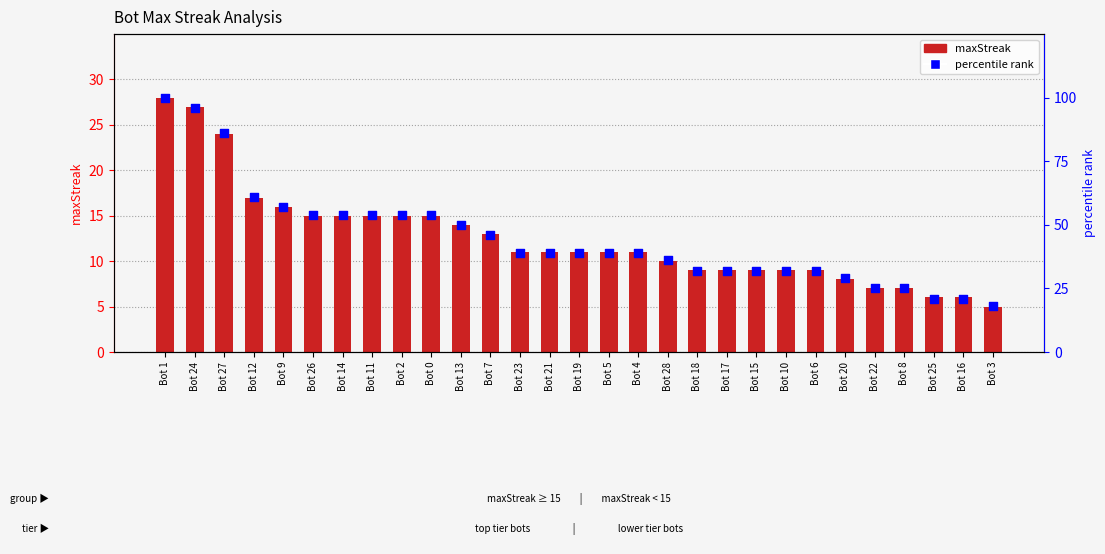

Is the value of percentile rank at Bot 27 greater than the value of maxStreak at Bot 9?

Yes